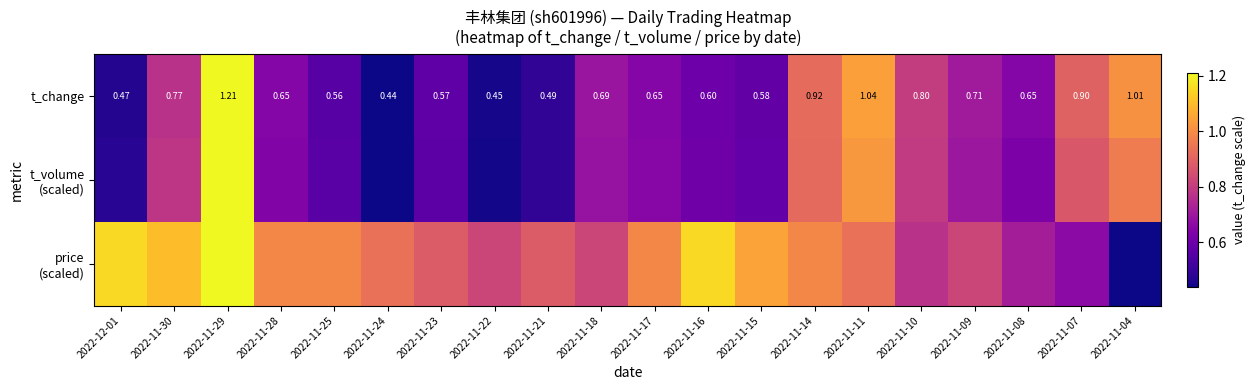

Between 2022-12-01 and 2022-11-18, which is larger?

2022-11-18